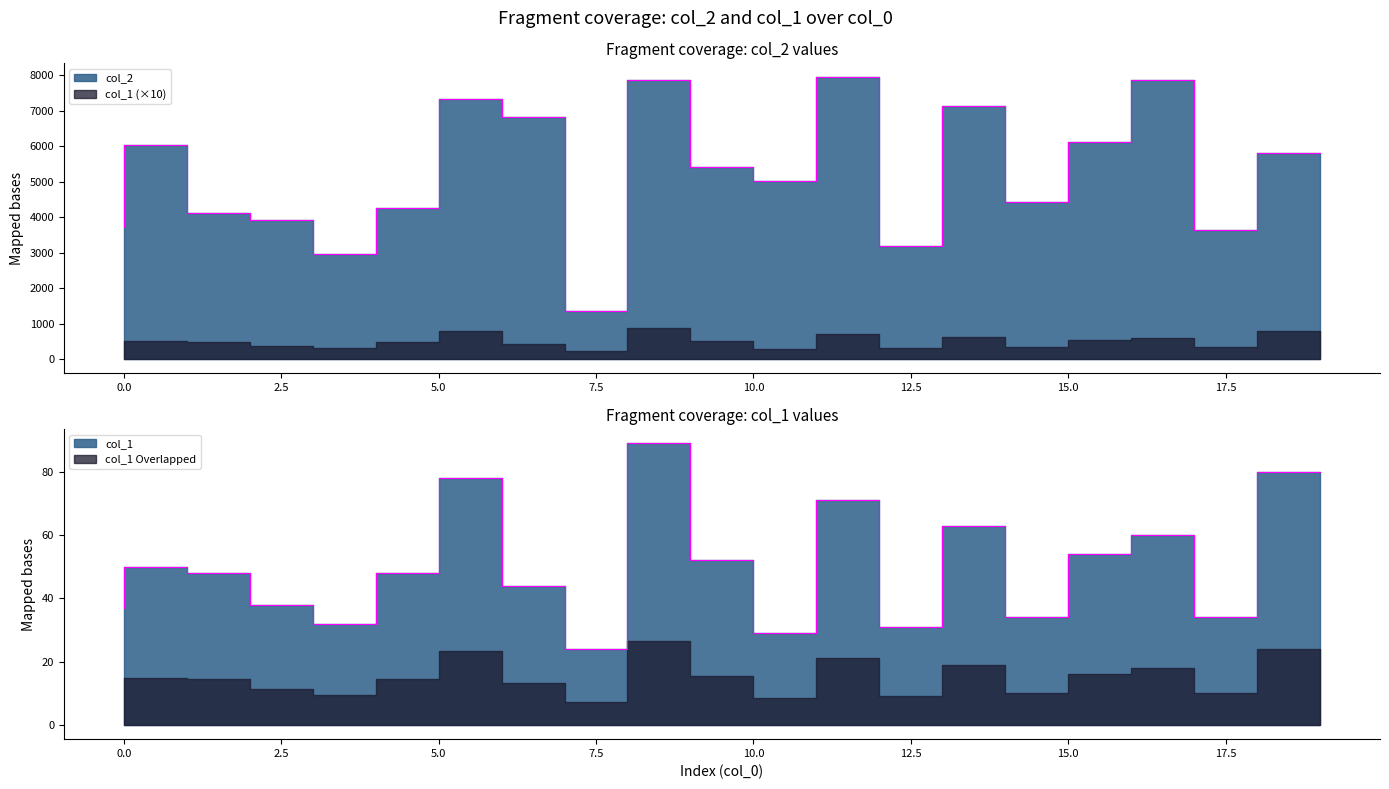

In col_1, how many points are lower than both neighbors (excluding endpoints)?

6